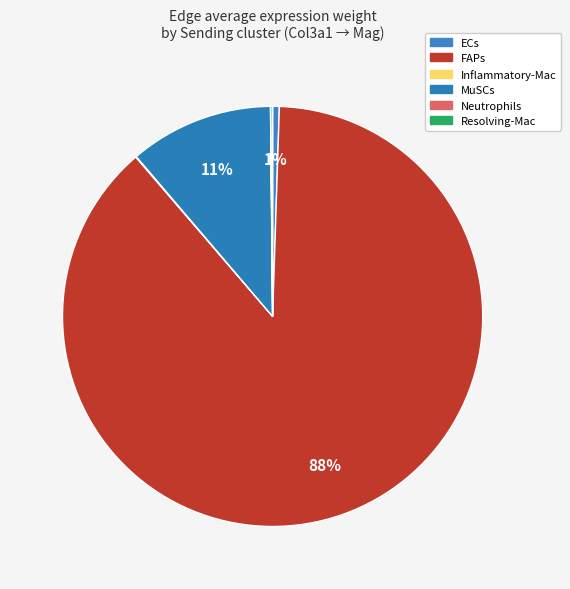

How many segments does this pie chart have?

6